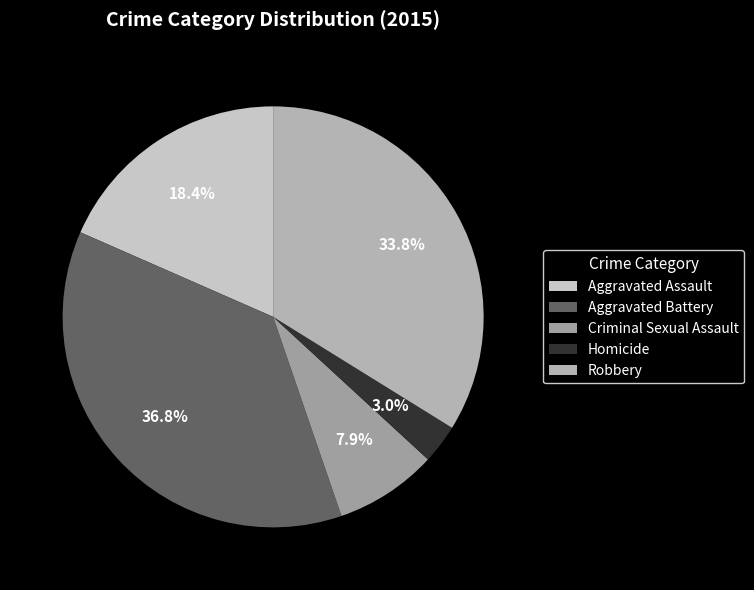

What percentage is NOT represented by Aggravated Assault?

81.6%